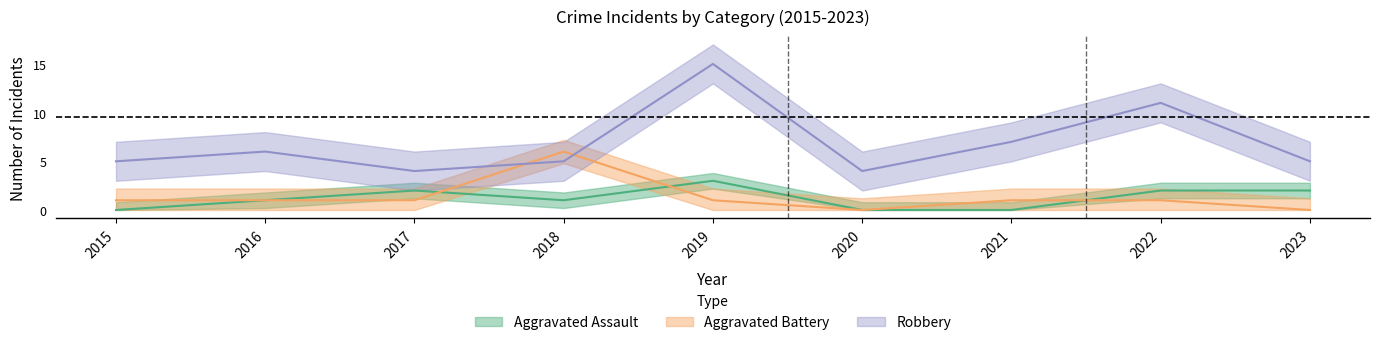

Reading left to right, extract all data points from this chart.

Aggravated Assault: 0	1	2	1	3	0	0	2	2
Aggravated Battery: 1	1	1	6	1	0	1	1	0
Robbery: 5	6	4	5	15	4	7	11	5